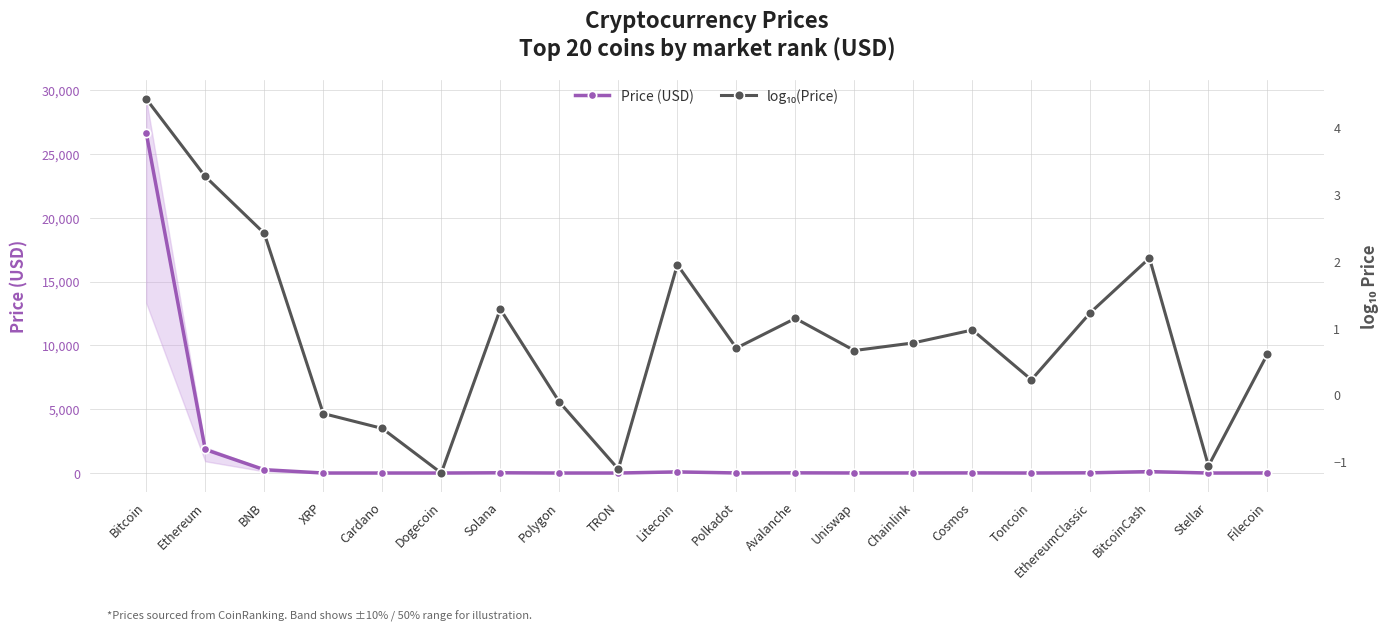

What is the spread (max minus min) of values at EthereumClassic?

15.8